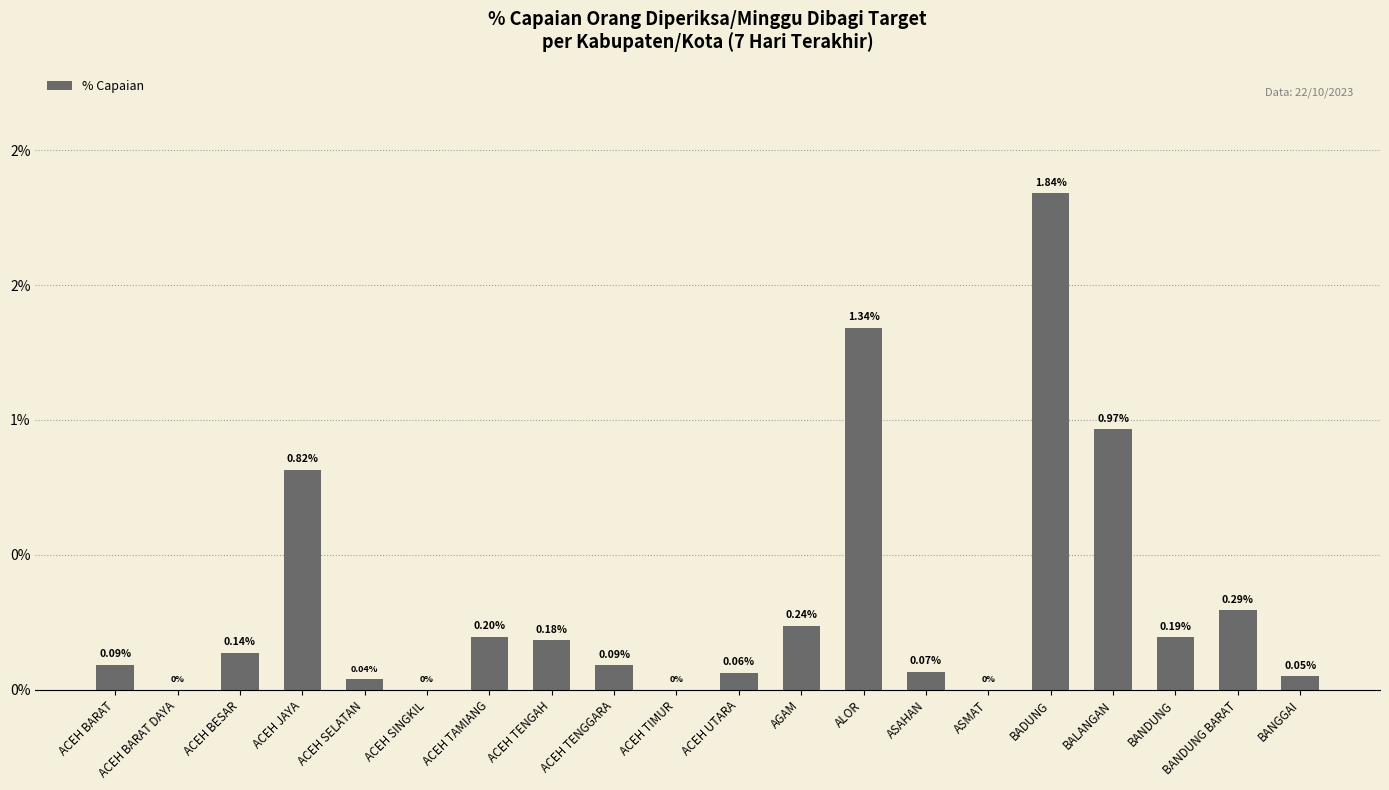

What is the difference between the maximum and second lowest values?

1.8